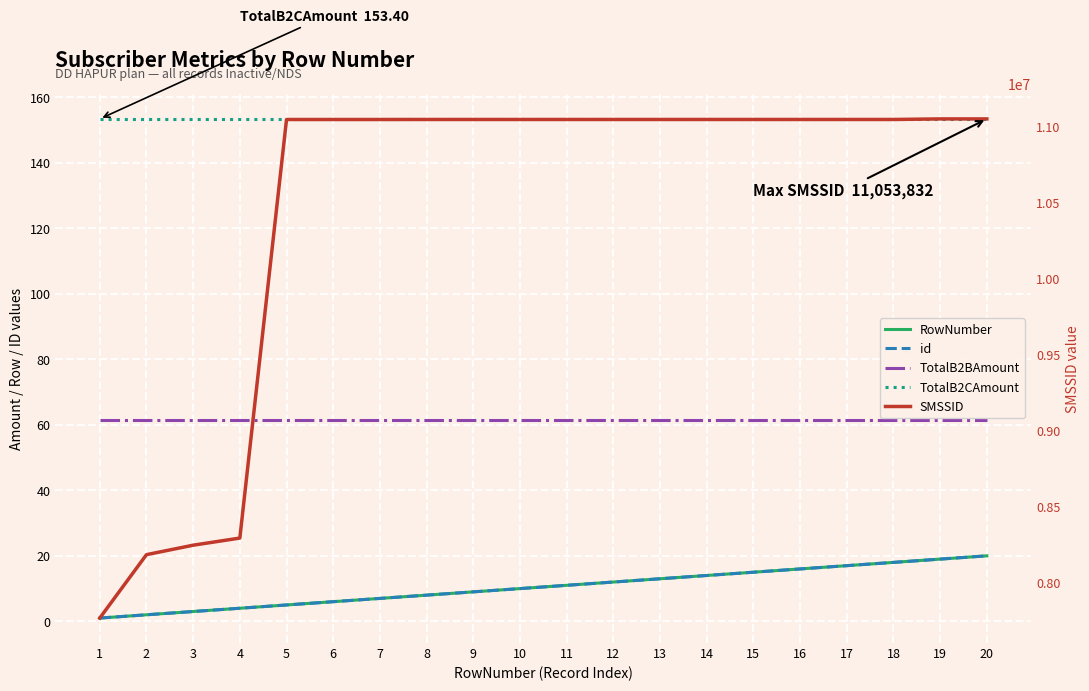

How many categories are shown in the chart?

20